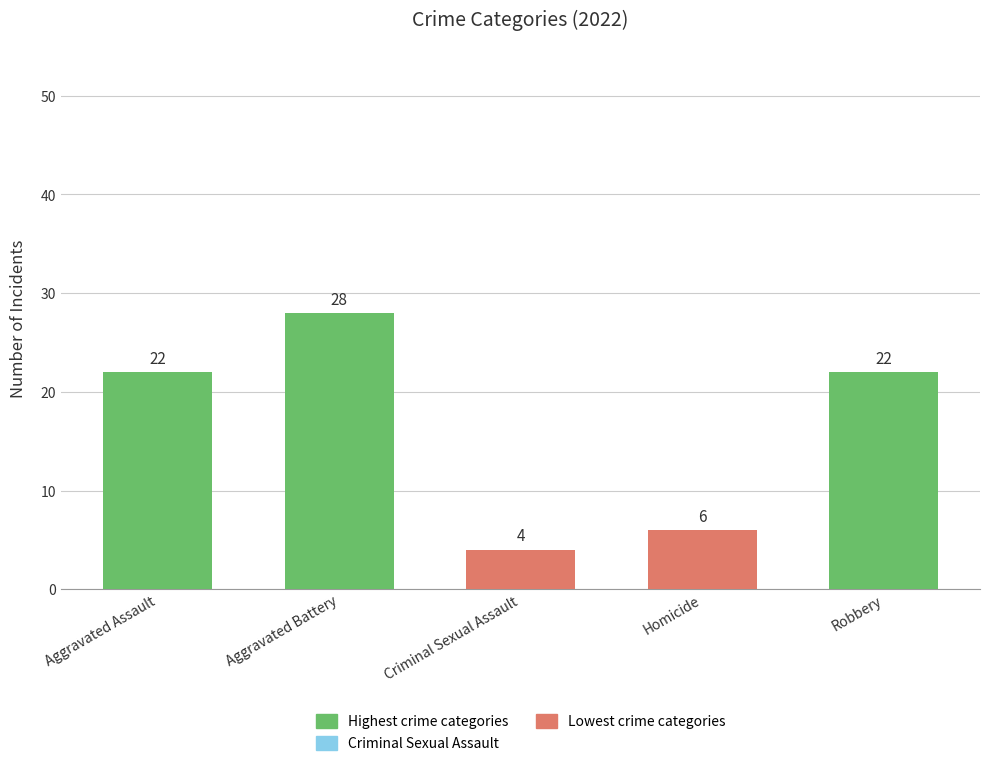

Read the value at Robbery.

22